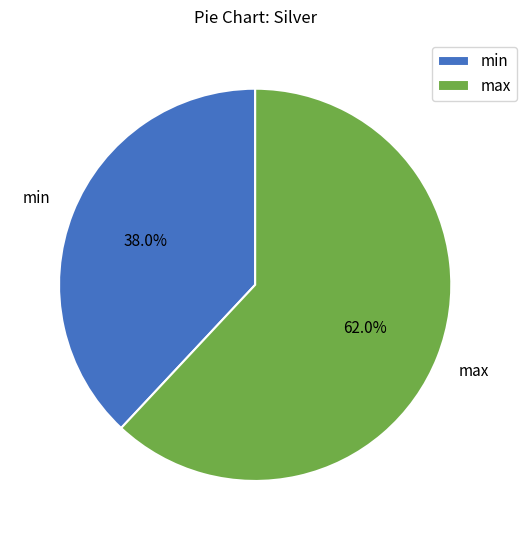

To the nearest percent, what portion does max represent?

62%